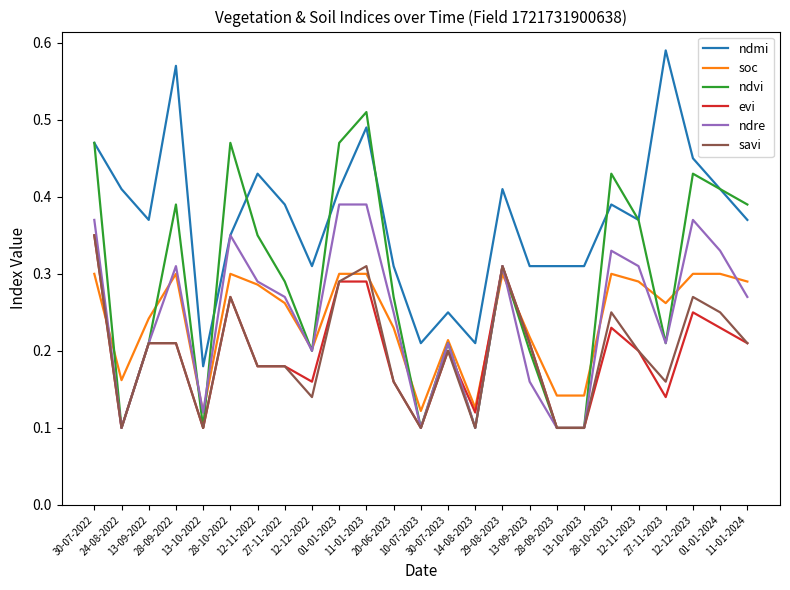

True or false: ndmi and evi intersect in this chart.

False